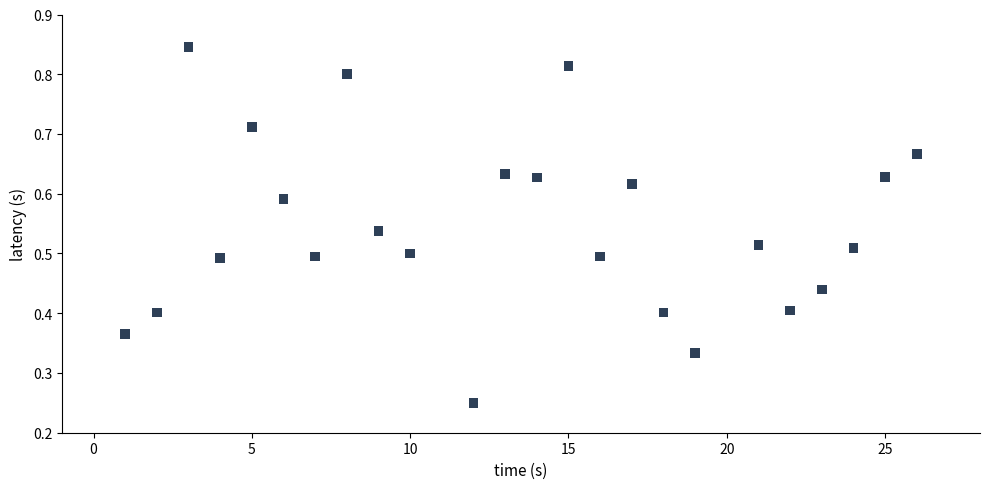

How many data points are displayed?

24